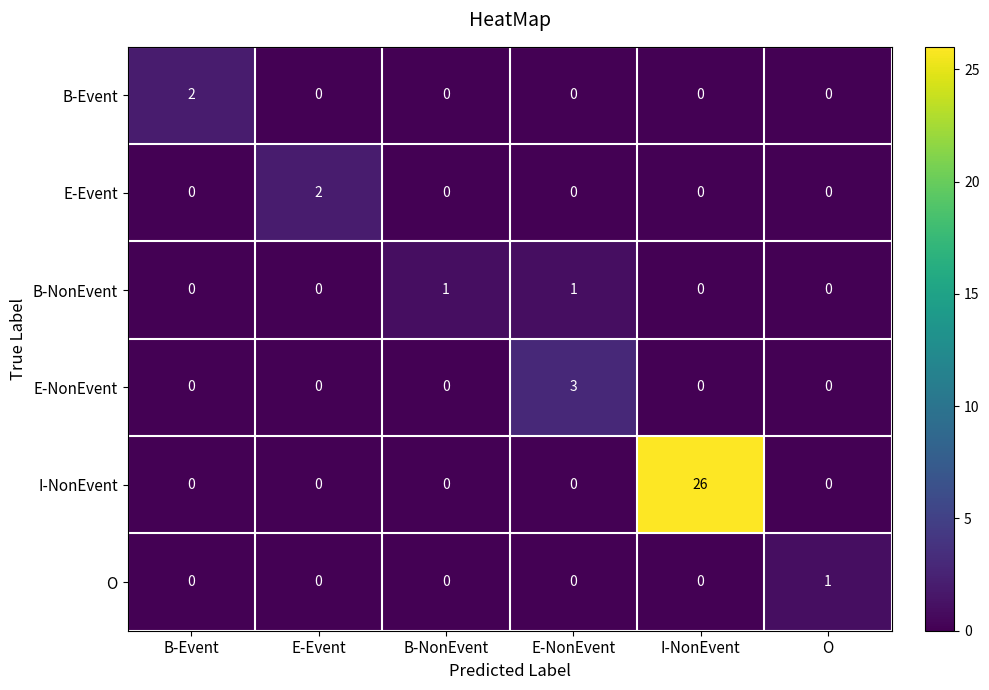

What is the average value of the I-NonEvent series?

4